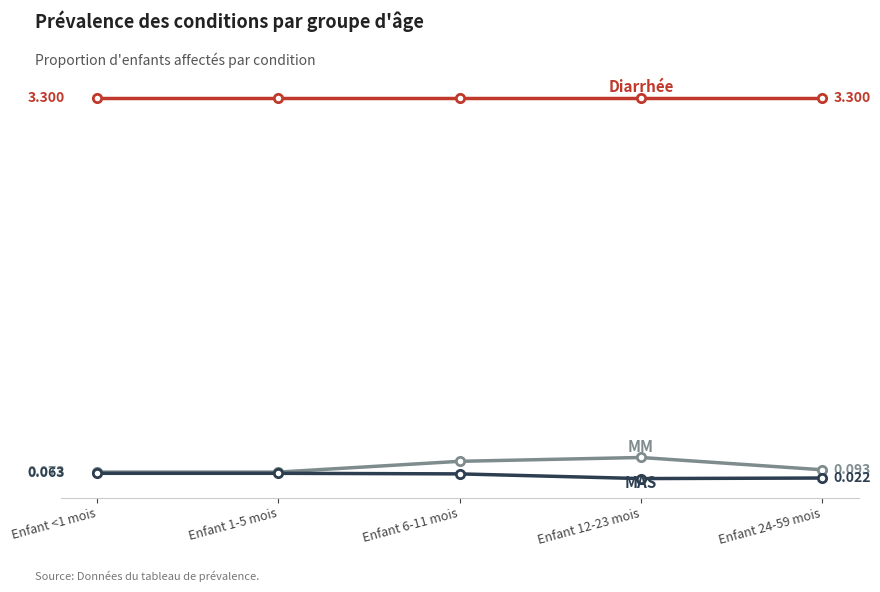

What is the label of the 1st point from the right?

Enfant 24-59 mois